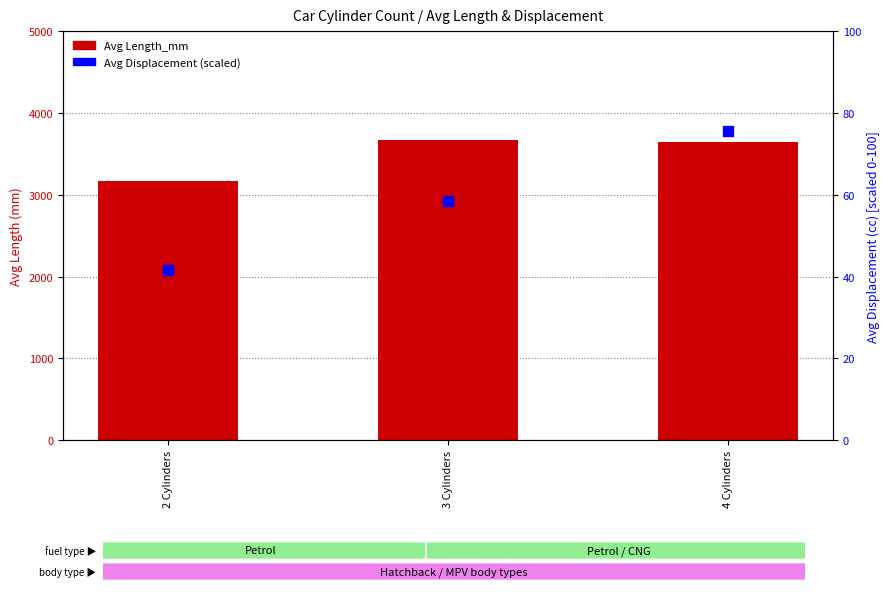

At which category is the sum across all series the highest?

3 Cylinders